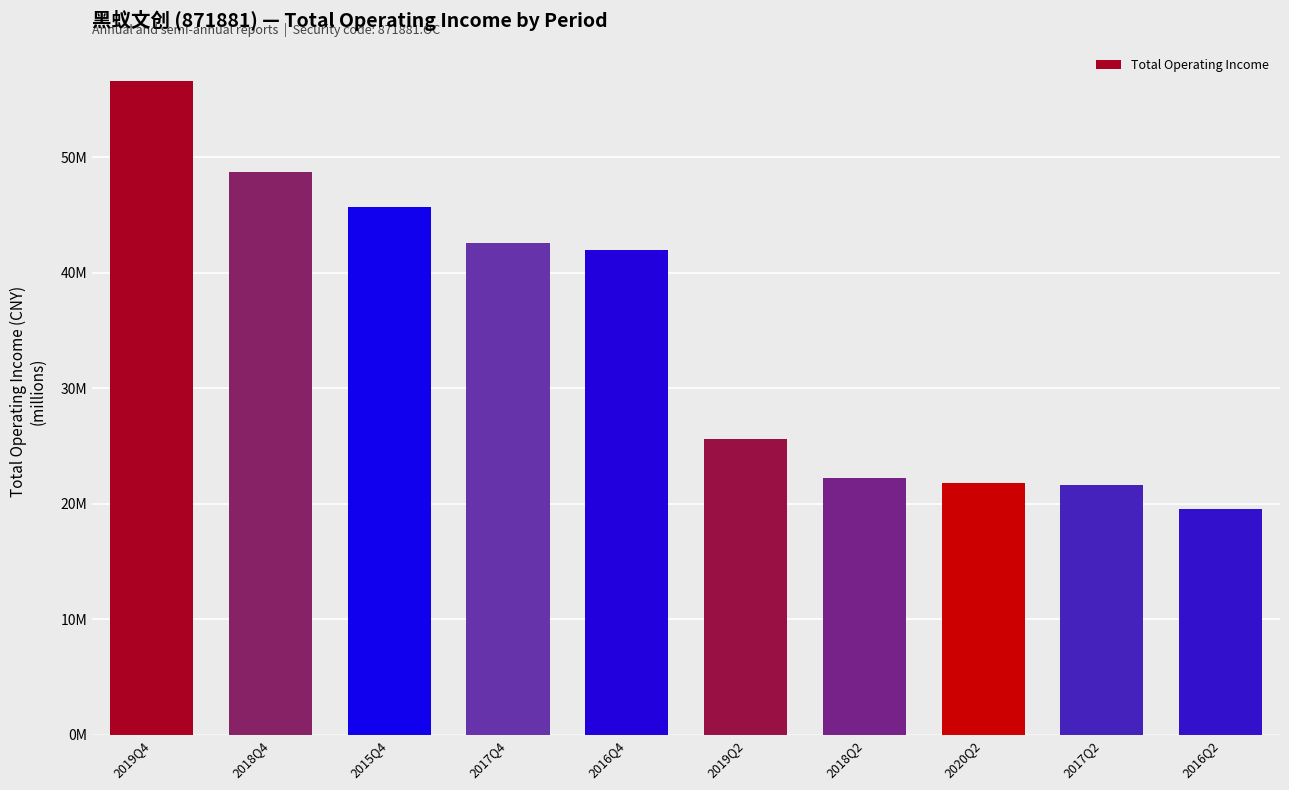

At which label does the data first exceed 42009541?

2019Q4